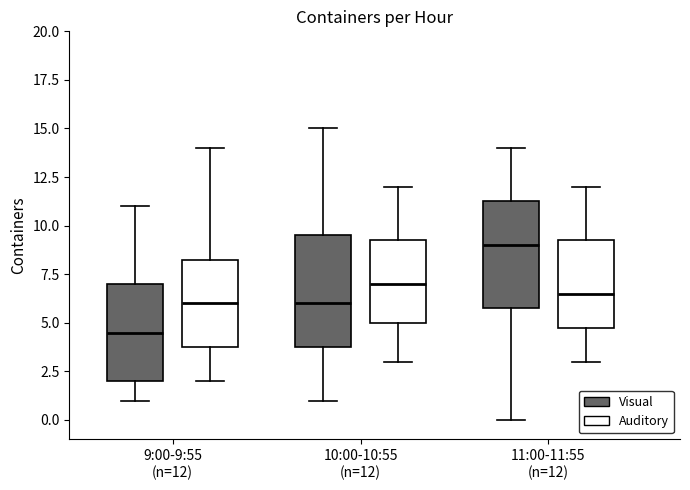

Reading left to right, transcribe this box plot: for each box, give where its median line is, the range the box spans, and where its two whiskers end, as read against the y-axis. The values are not printed on the chart, so give them approximately, as read against the axis.

9:00-9:55 (n=12) (Visual): median 4.5, box 2.0 to 7.0, whiskers 1.0 to 11.0
9:00-9:55 (n=12) (Auditory): median 6.0, box 4.0 to 8.5, whiskers 2.0 to 14.0
10:00-10:55 (n=12) (Visual): median 6.0, box 4.0 to 9.5, whiskers 1.0 to 15.0
10:00-10:55 (n=12) (Auditory): median 7.0, box 5.0 to 9.5, whiskers 3.0 to 12.0
11:00-11:55 (n=12) (Visual): median 9.0, box 6.0 to 11.5, whiskers 0.0 to 14.0
11:00-11:55 (n=12) (Auditory): median 6.5, box 5.0 to 9.5, whiskers 3.0 to 12.0